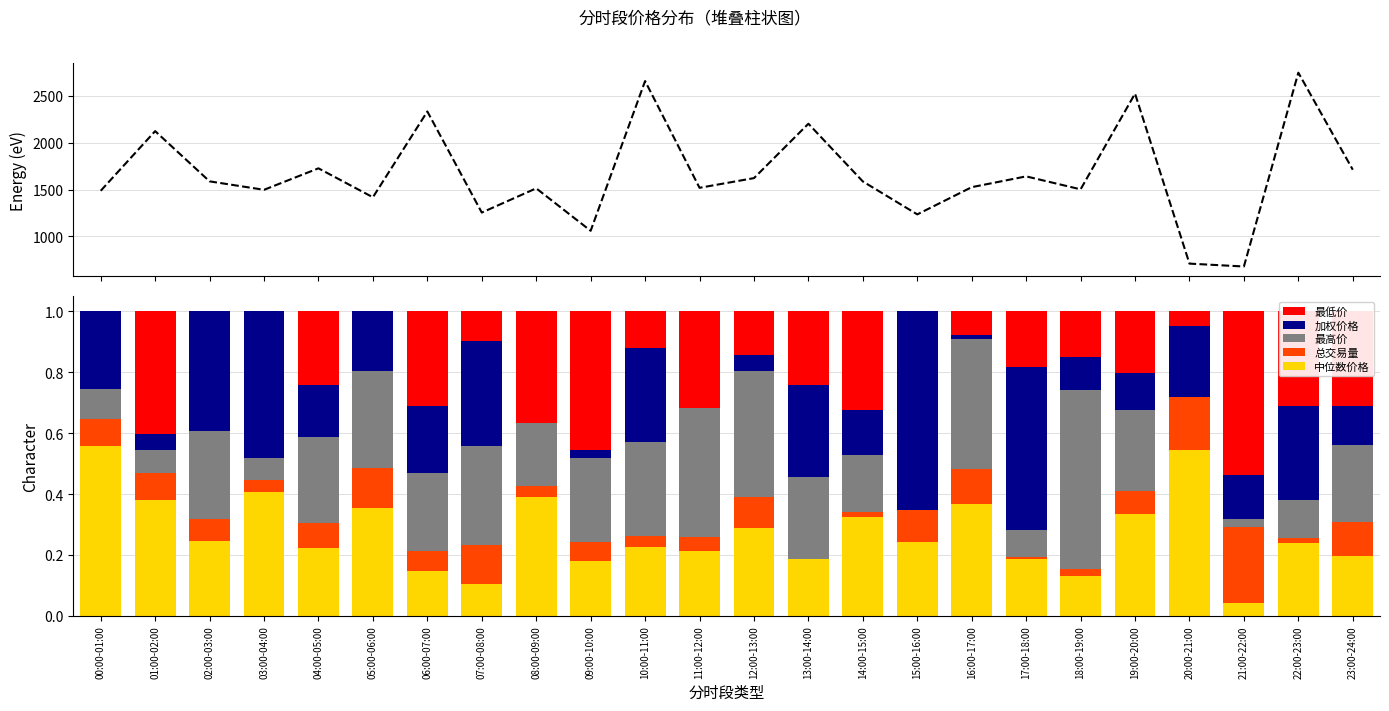

Reading right to left, transcribe all the data shown in this chart.

中位数价格: 0.2	0.2	0.0	0.5	0.3	0.1	0.2	0.4	0.2	0.3	0.2	0.3	0.2	0.2	0.2	0.4	0.1	0.1	0.4	0.2	0.4	0.2	0.4	0.6
总交易量: 0.1	0.0	0.3	0.2	0.1	0.0	0.0	0.1	0.1	0.0	0.0	0.1	0.0	0.0	0.1	0.0	0.1	0.1	0.1	0.1	0.0	0.1	0.1	0.1
最高价: 0.3	0.1	0.0	0.0	0.3	0.6	0.1	0.4	0.0	0.2	0.3	0.4	0.4	0.3	0.3	0.2	0.3	0.3	0.3	0.3	0.1	0.3	0.1	0.1
加权价格: 0.1	0.3	0.1	0.2	0.1	0.1	0.5	0.0	0.7	0.1	0.3	0.1	0.0	0.3	0.0	0.0	0.3	0.2	0.2	0.2	0.5	0.4	0.1	0.3
最低价: 0.3	0.3	0.5	0.0	0.2	0.2	0.2	0.1	0.0	0.3	0.2	0.1	0.3	0.1	0.5	0.4	0.1	0.3	0.0	0.2	0.0	0.0	0.4	0.0